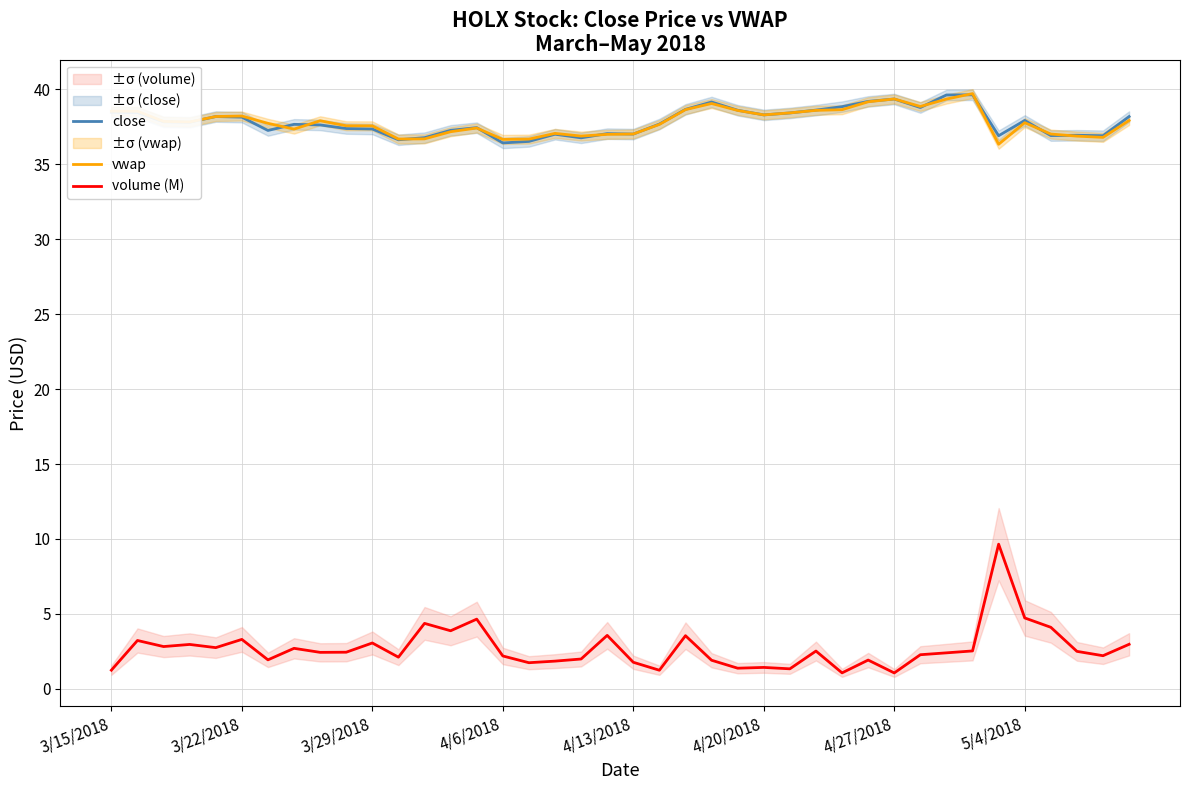

Reading right to left, what are all the values shown in this chart?

close: 38.2	36.9	36.9	36.9	37.9	36.9	39.6	39.6	38.8	39.4	39.2	38.9	38.6	38.4	38.3	38.6	39.2	38.7	37.7	37.0	37.0	36.8	37.0	36.5	36.4	37.5	37.3	36.8	36.6	37.4	37.4	37.6	37.7	37.3	38.1	38.2	37.8	37.8	38.5	38.5
vwap: 37.9	36.8	36.9	37.0	37.8	36.3	39.7	39.4	38.9	39.4	39.2	38.6	38.6	38.4	38.3	38.6	39.1	38.7	37.7	37.0	37.0	36.9	37.1	36.7	36.7	37.4	37.2	36.7	36.7	37.6	37.6	37.9	37.4	37.7	38.2	38.2	37.8	37.9	38.5	38.5
volume (M): 3.0	2.2	2.5	4.1	4.7	9.7	2.5	2.4	2.3	1.1	1.9	1.1	2.5	1.3	1.4	1.4	1.9	3.5	1.2	1.8	3.6	2.0	1.8	1.7	2.2	4.7	3.9	4.4	2.1	3.1	2.4	2.4	2.7	1.9	3.3	2.7	3.0	2.8	3.2	1.2